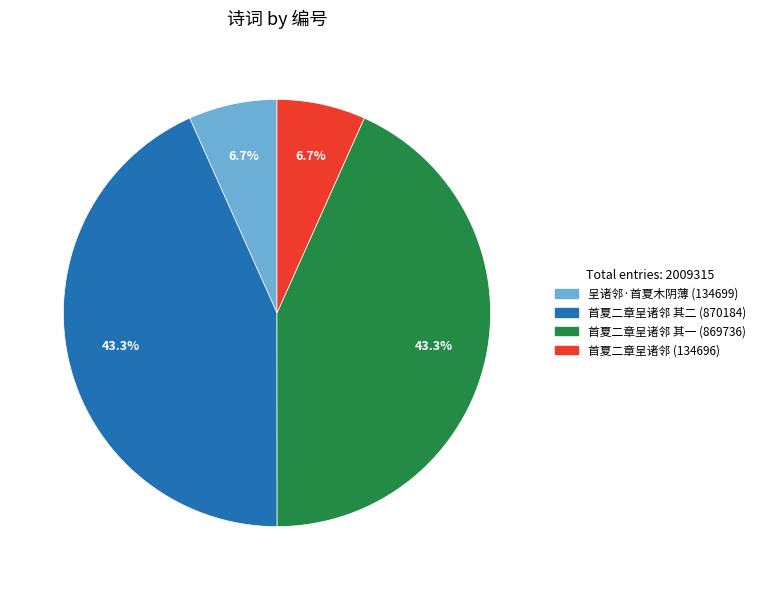

Is there any slice that represents more than half of the pie?

No